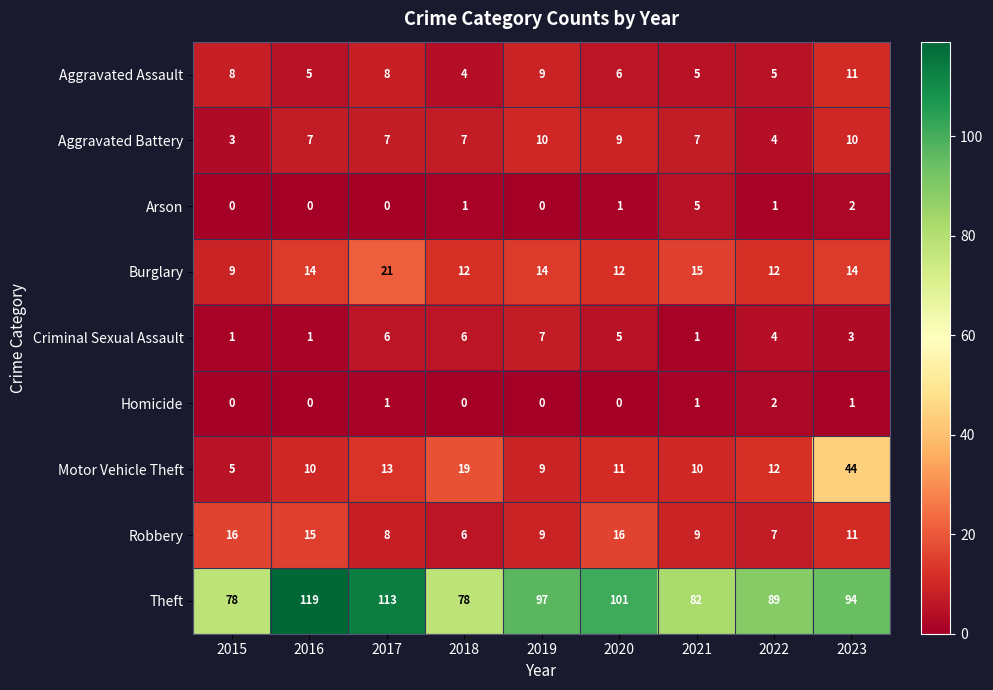

List the series in order of their peak value, lowest first.

Homicide, Arson, Criminal Sexual Assault, Aggravated Battery, Aggravated Assault, Robbery, Burglary, Motor Vehicle Theft, Theft